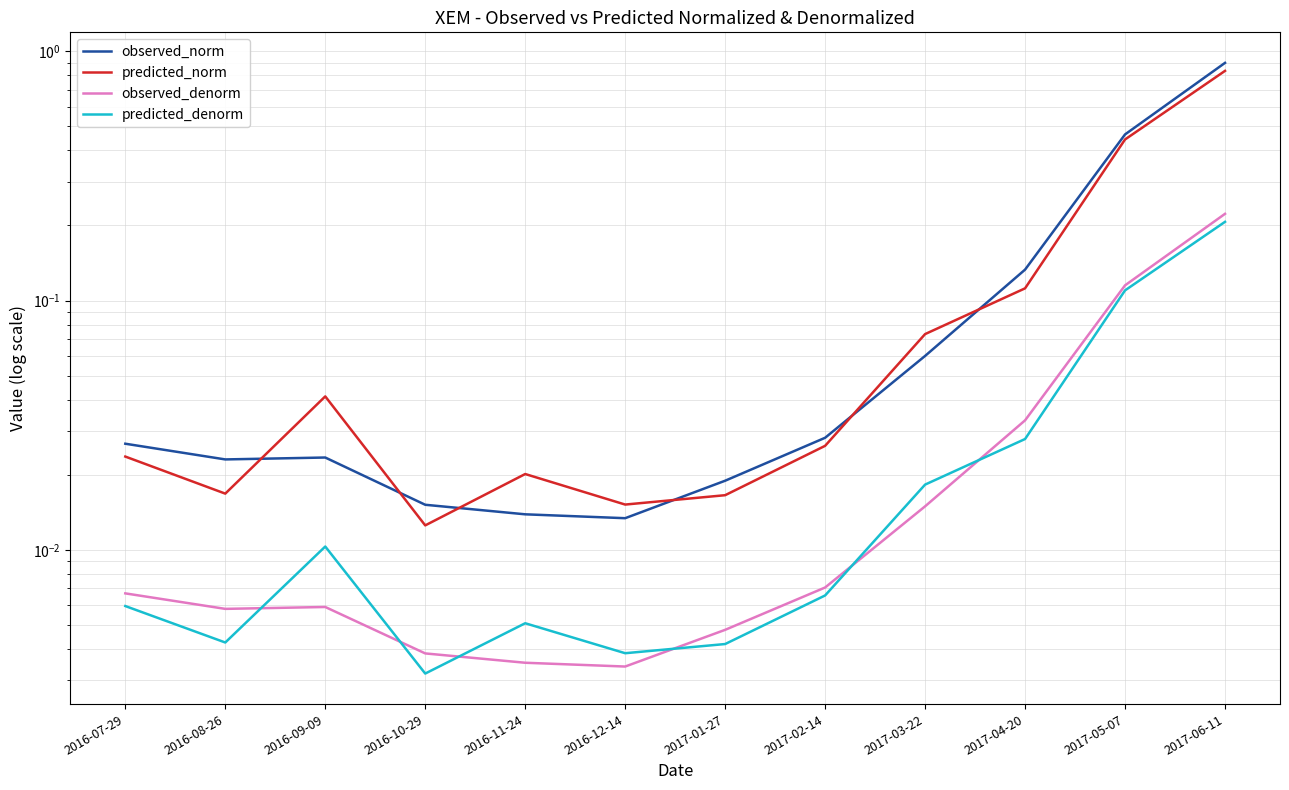

What are all the series names shown in the legend?

observed_norm, predicted_norm, observed_denorm, predicted_denorm